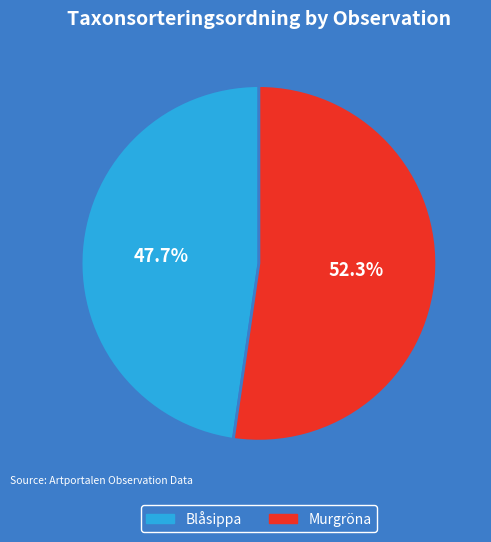

Does any single category account for the majority?

Yes